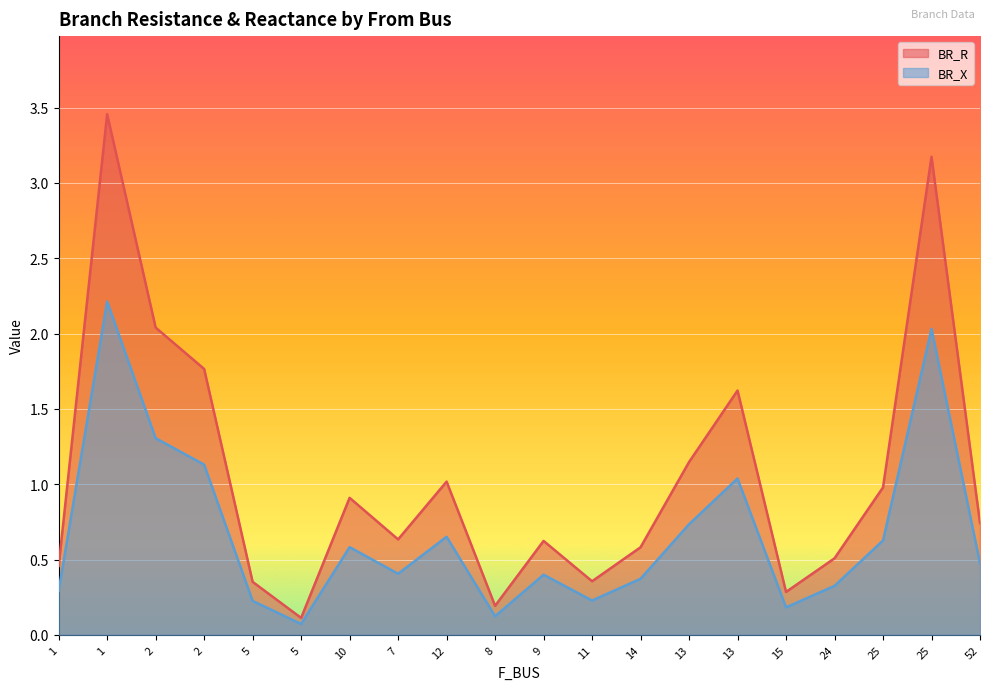

Which category has the highest value in the BR_R series?

1